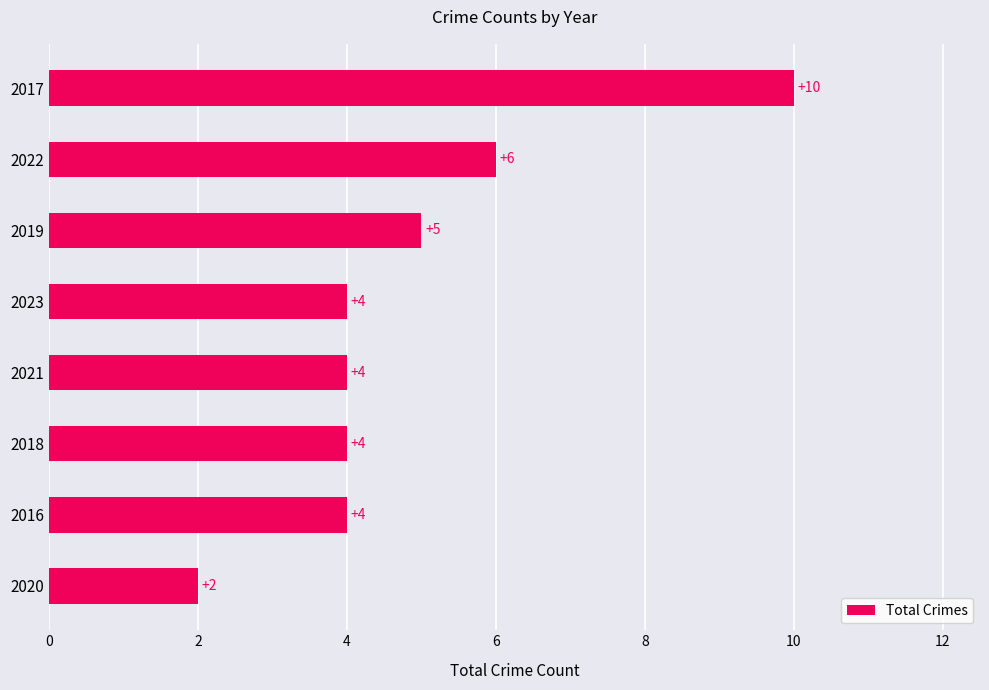

Reading bottom to top, what are all the values shown in this chart?

2	4	4	4	4	5	6	10